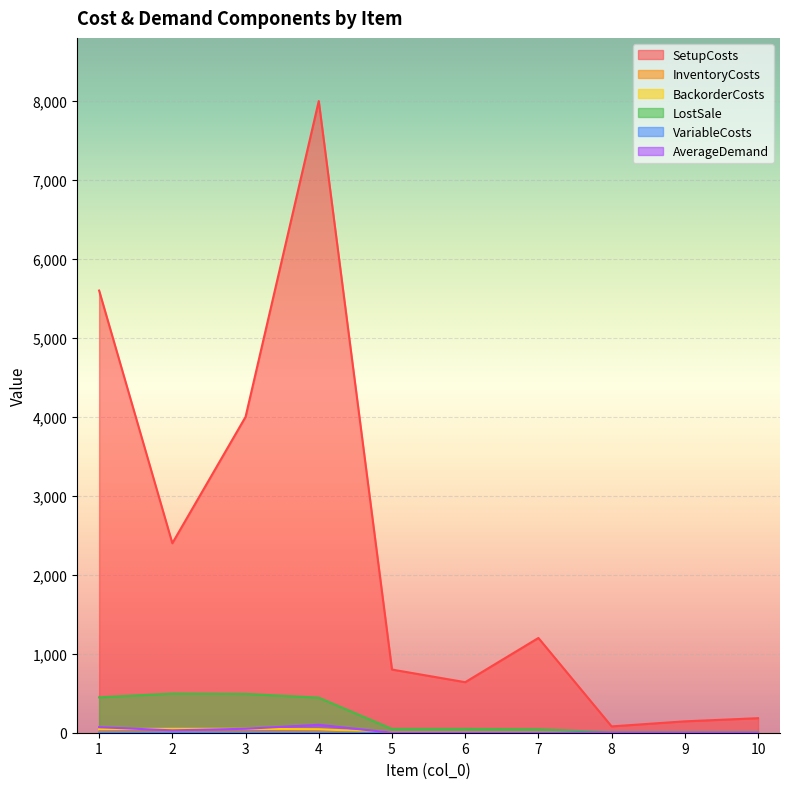

True or false: LostSale and BackorderCosts cross at least once.

False